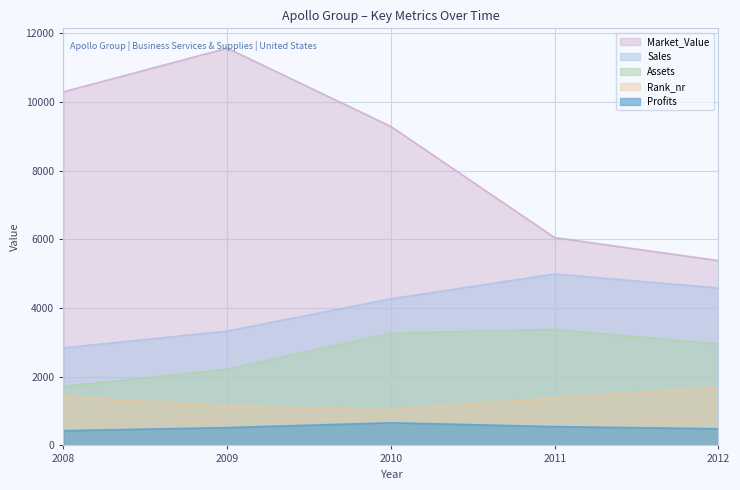

Which series has the widest spread of values?

Market_Value